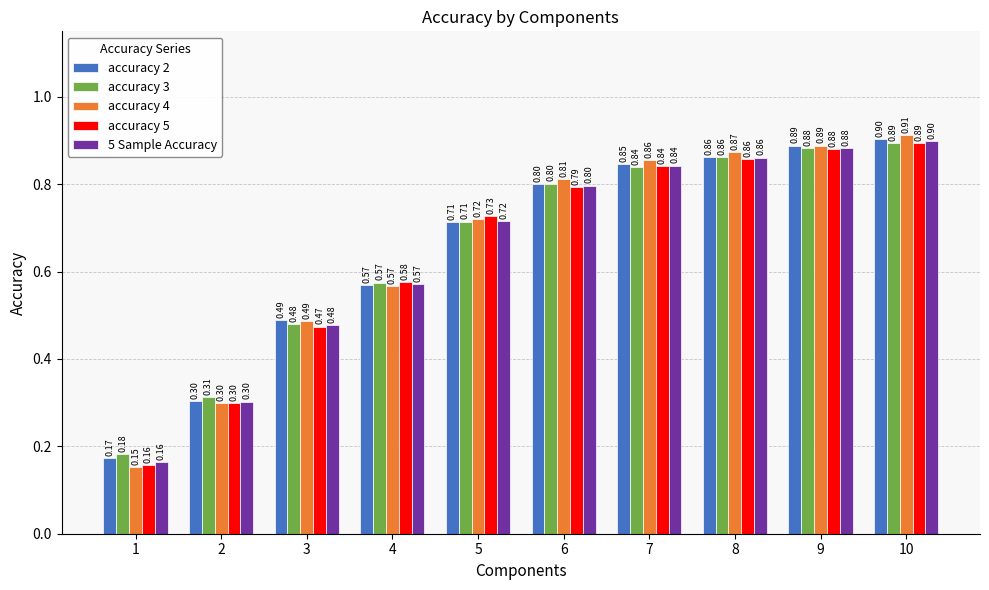

Is the value of accuracy 3 at 6 greater than the value of accuracy 2 at 7?

No